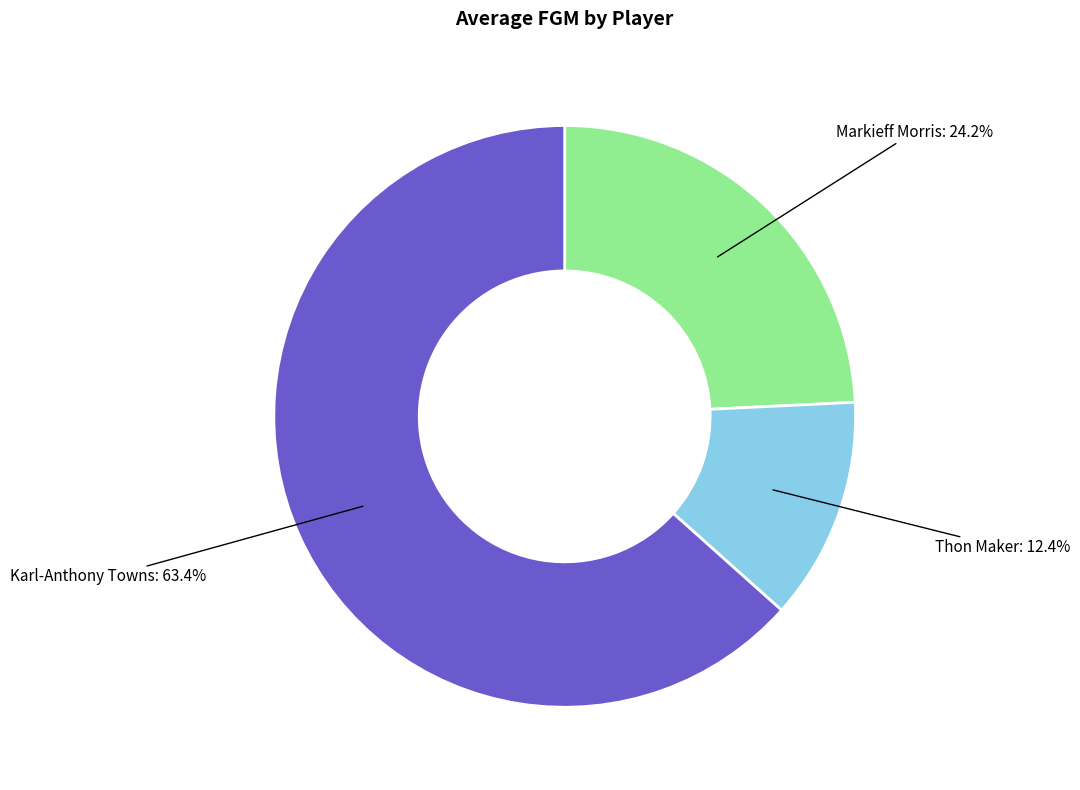

What percentage is the Thon Maker slice, to the nearest percent?

12%